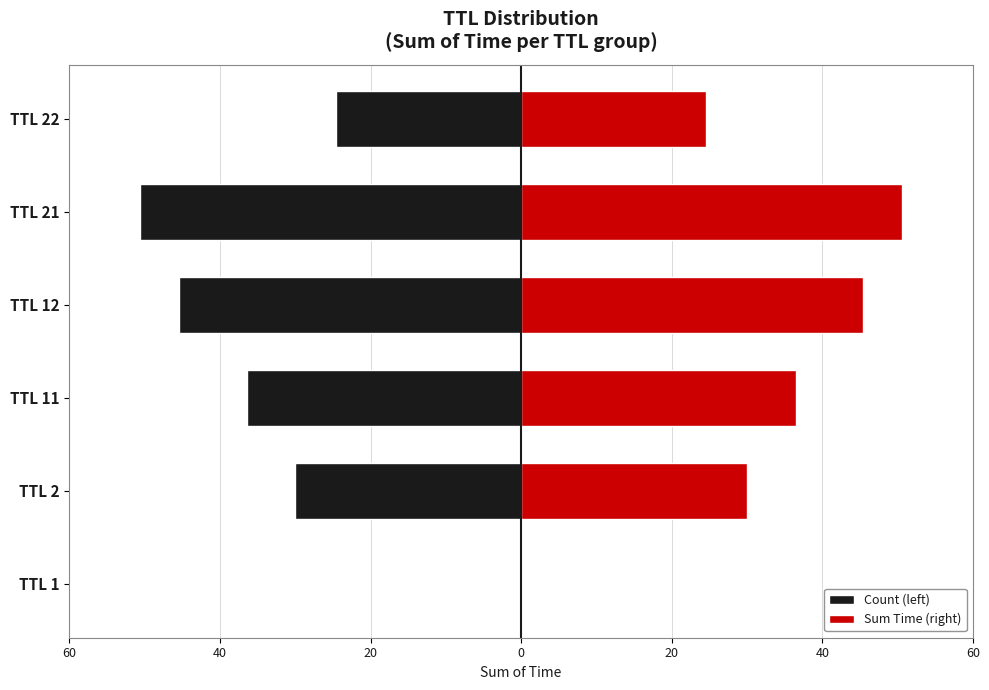

Does the chart contain any negative values?

Yes